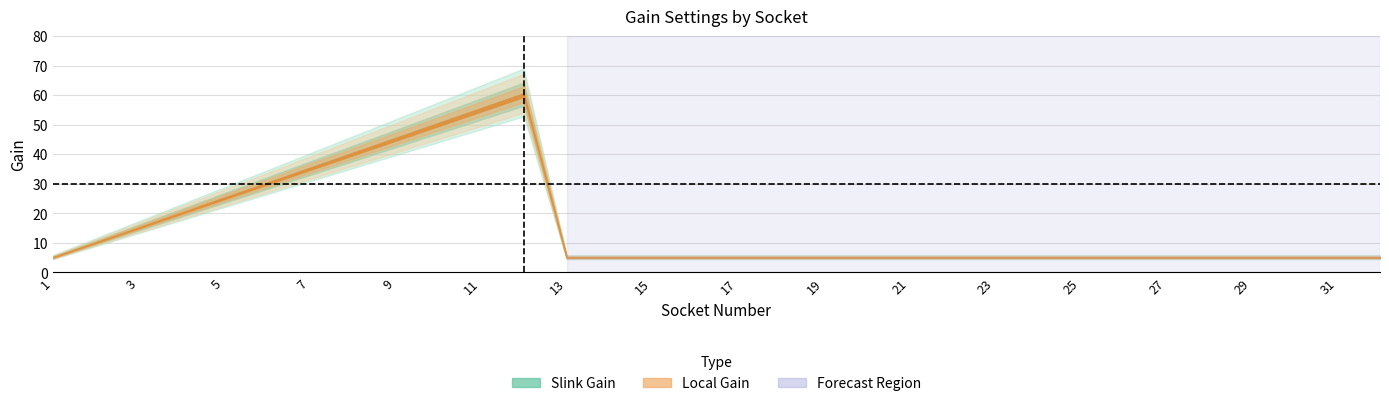

Which series changed the most between 4 and 27?

Slink Gain